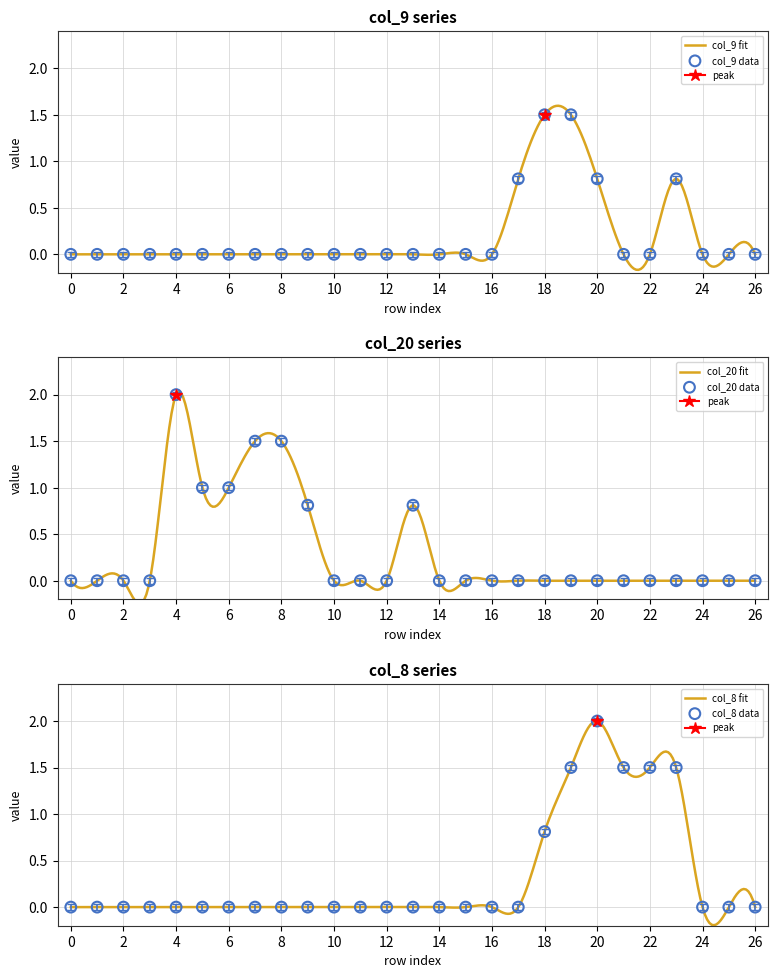

Which series has the largest Y range (max minus min)?

col_20